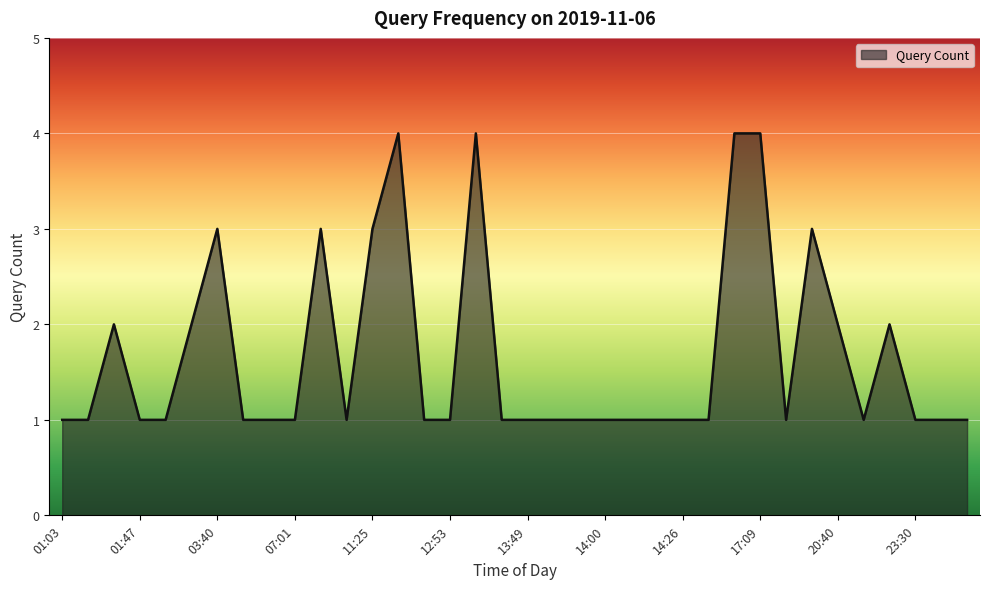

What is the difference between the maximum and minimum values?

3